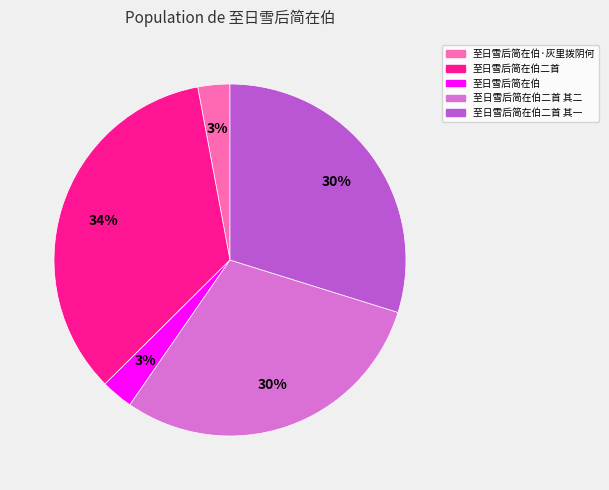

To the nearest percent, what is the average slice percentage?

20%